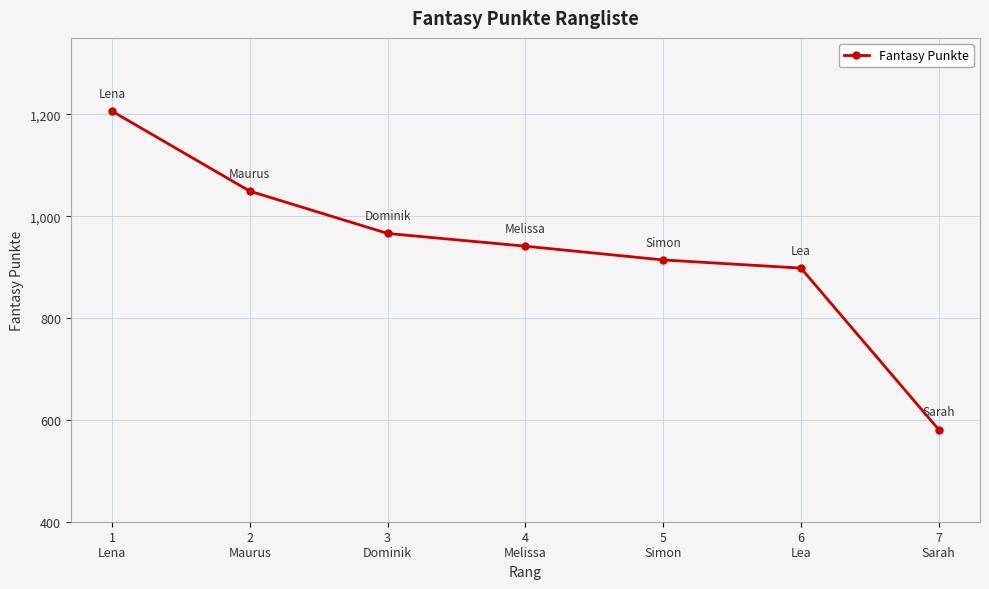

What position from the left is 2
Maurus?

2